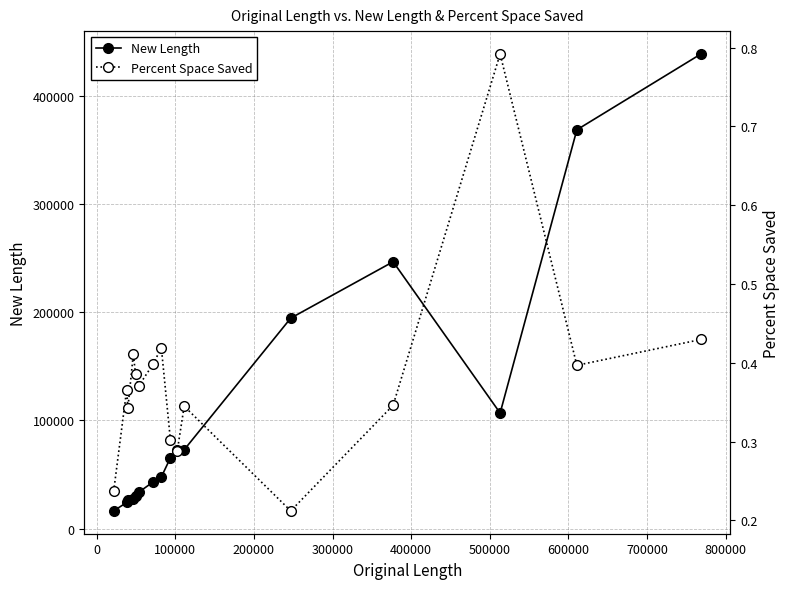

How many interior local valleys does the New Length series have?

2